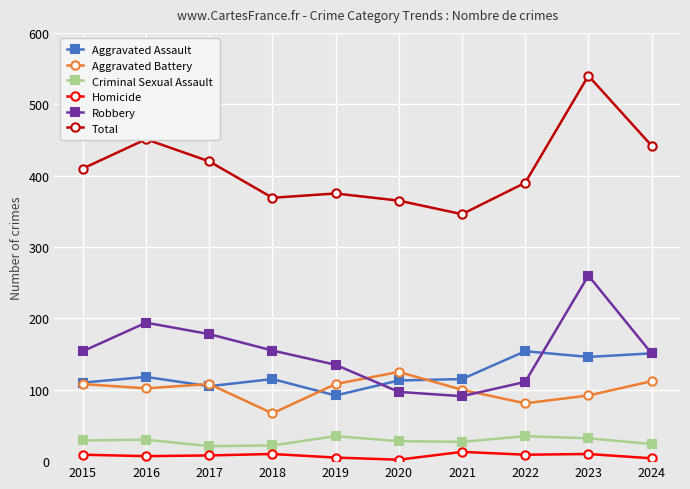

Is the value of Aggravated Assault at 2015 greater than the value of Criminal Sexual Assault at 2023?

Yes